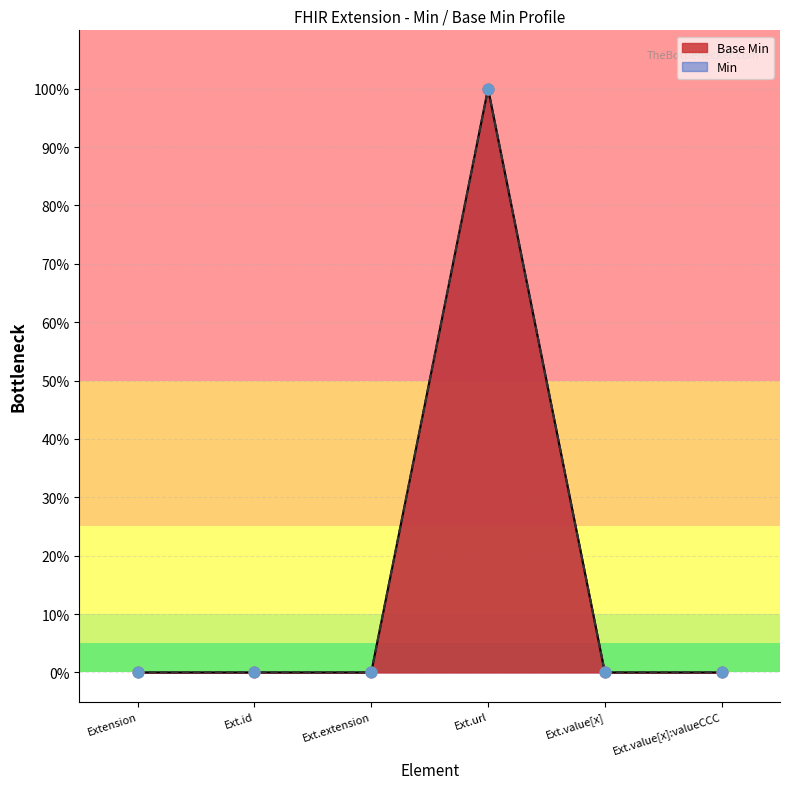

What is the change in value from Ext.url to Ext.value[x]?

-1